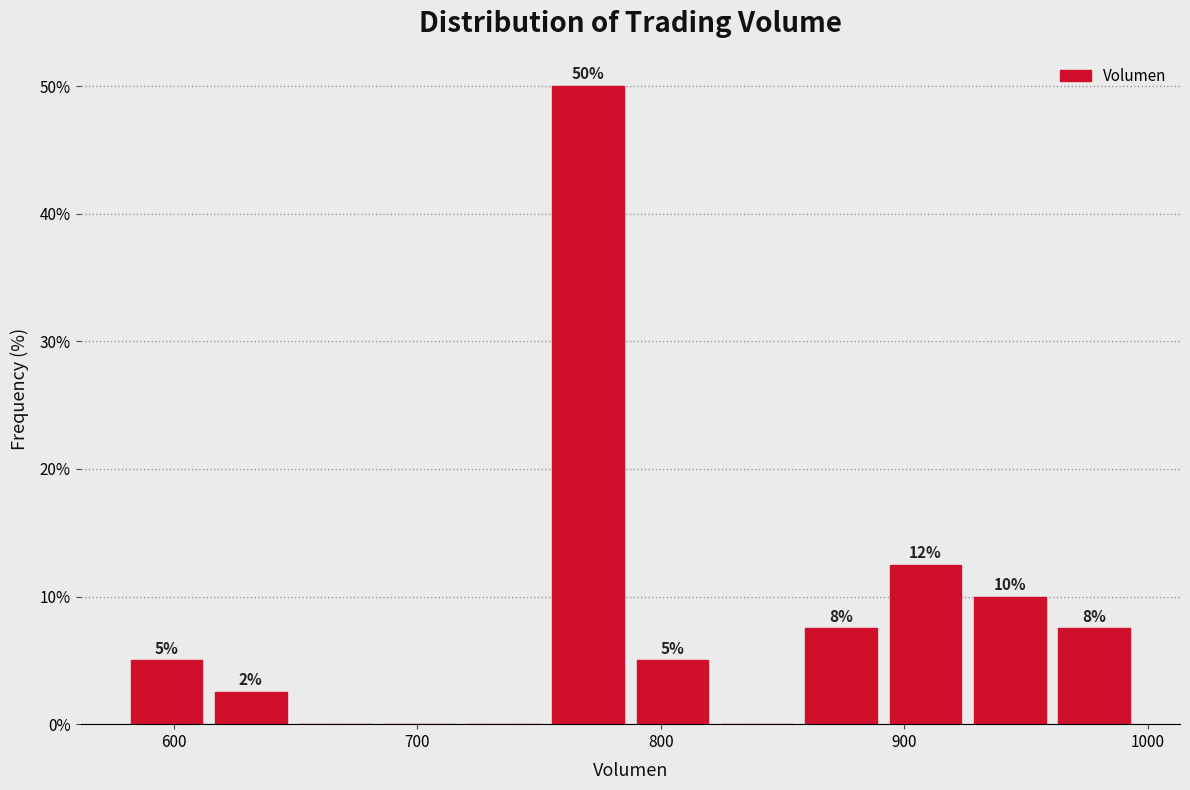

Around what value on the x-axis is the tallest bar? Give the approximate position of its centre, as read against the axis.

770